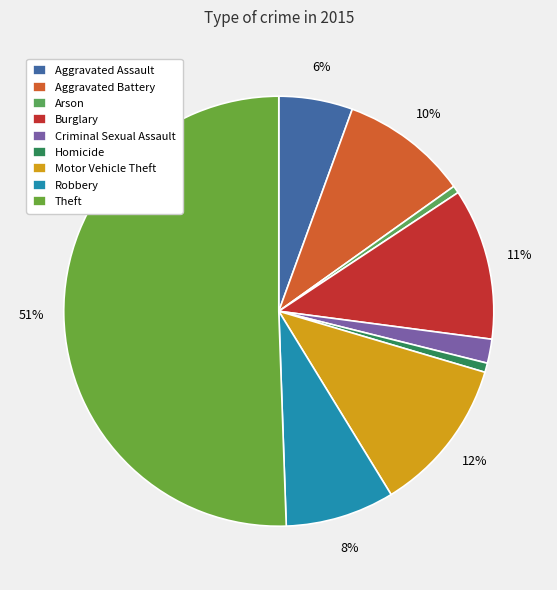

What percentage is the Burglary slice, to the nearest percent?

11%